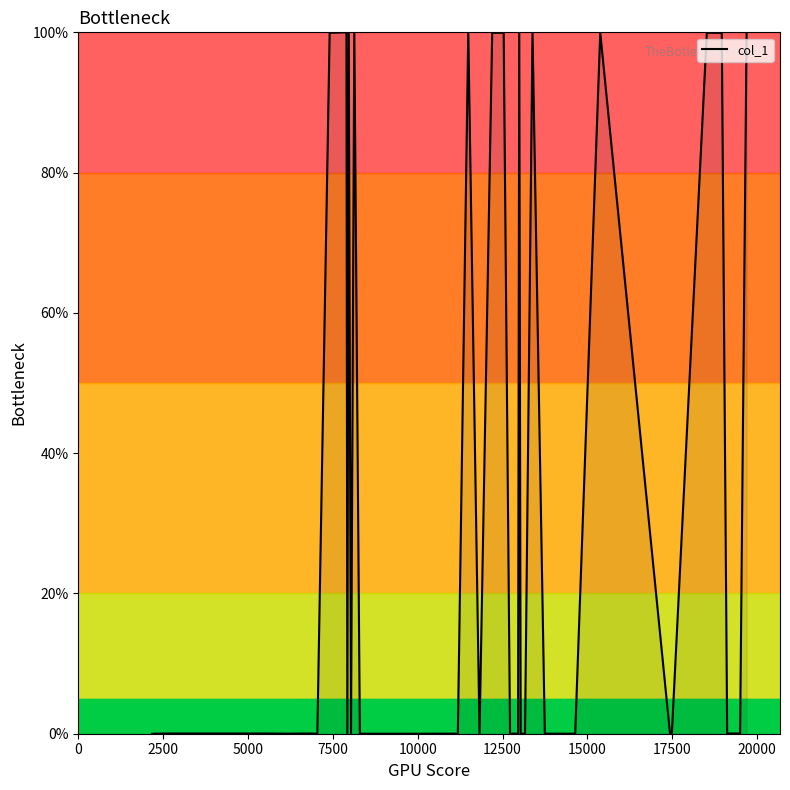

Reading left to right, extract all data points from this chart.

0.0	0.0	0.0	0.0	0.0	0.0	0.0	0.0	0.0	99.9	100.0	0.0	99.9	0.0	99.9	0.0	0.0	0.0	0.0	100.0	0.0	99.9	99.9	0.0	0.0	100.0	0.0	0.0	100.0	0.0	0.0	0.0	99.9	0.0	0.0	99.9	99.9	0.0	0.0	99.9